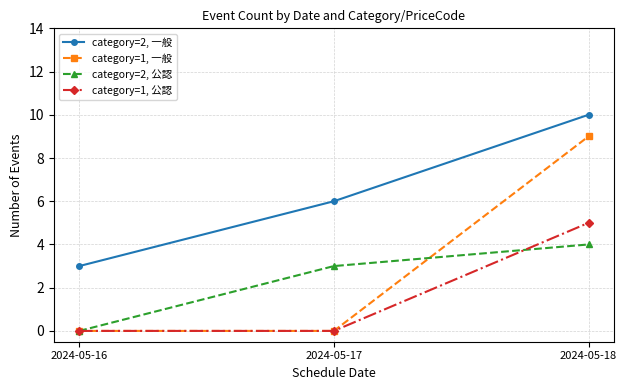

What is the sum of the category=1, 公認 values at 2024-05-16 and 2024-05-18?

5